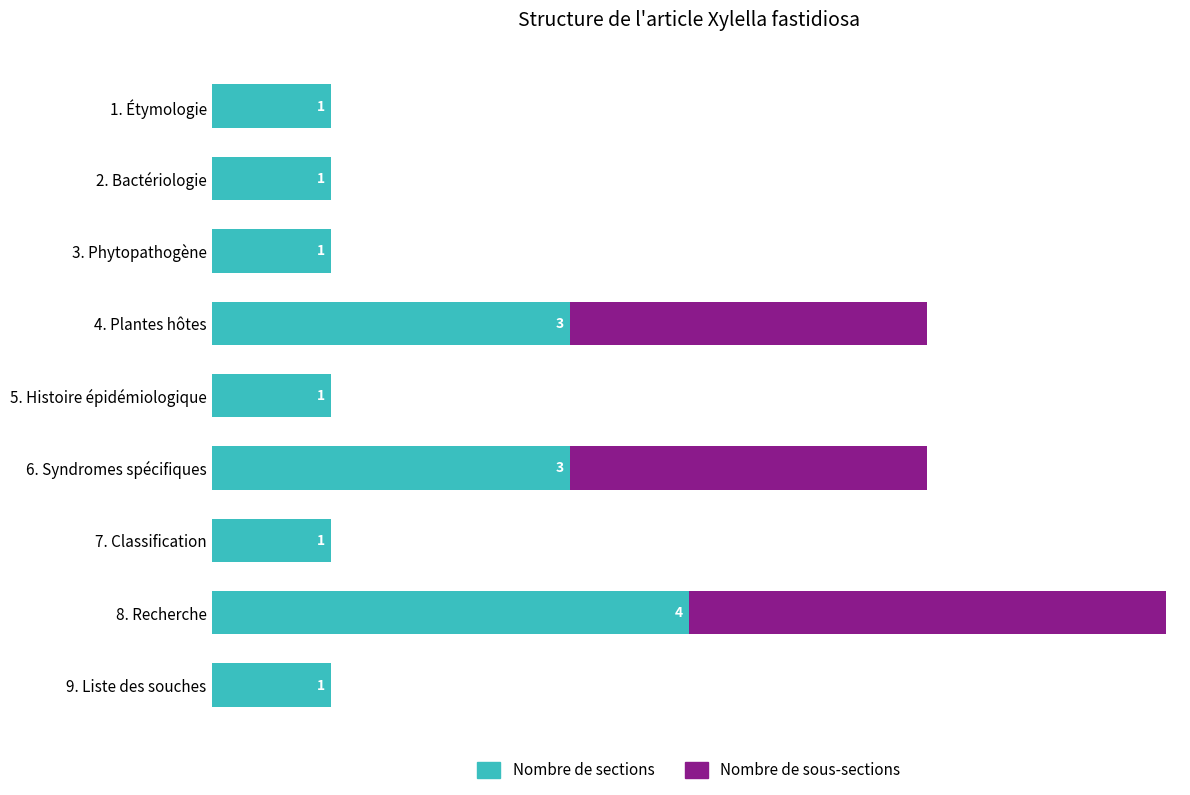

At which category is the sum across all series the highest?

8. Recherche